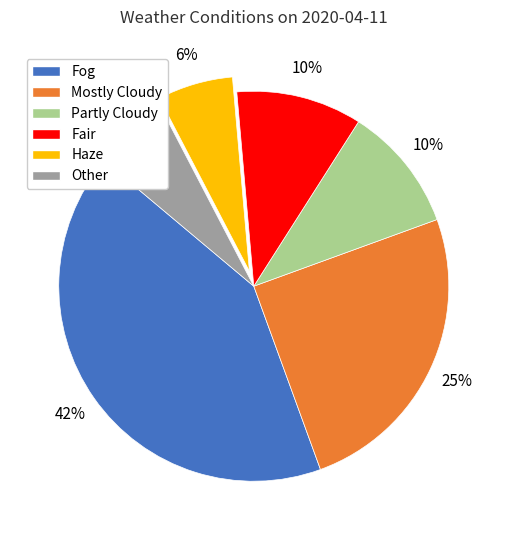

Is the sum of Fog and Fair greater than half?

Yes